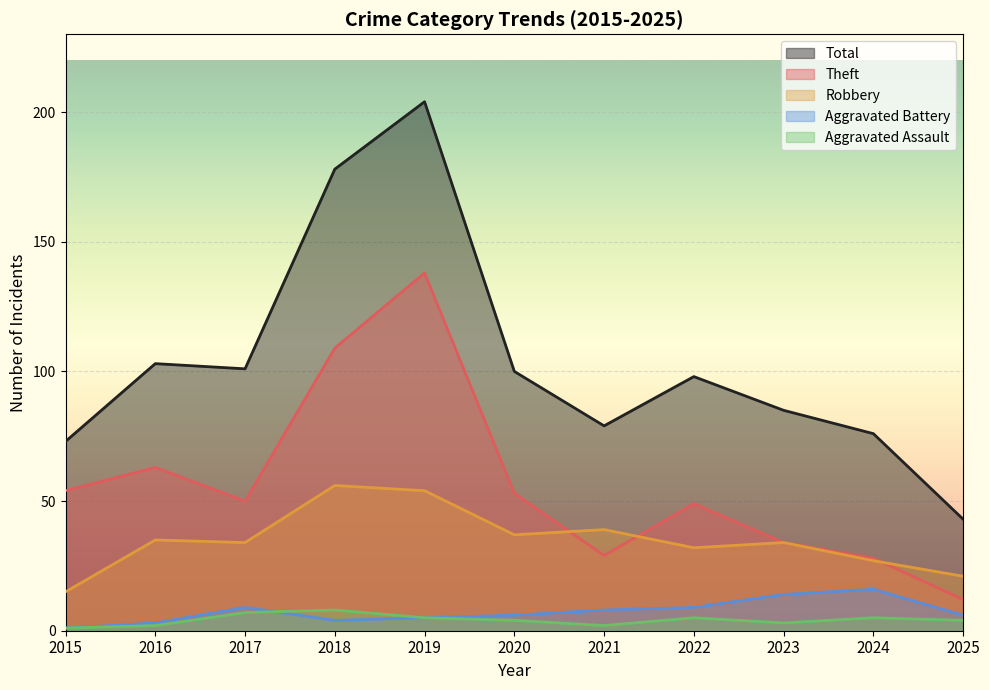

At which label does Aggravated Battery reach its minimum?

2015